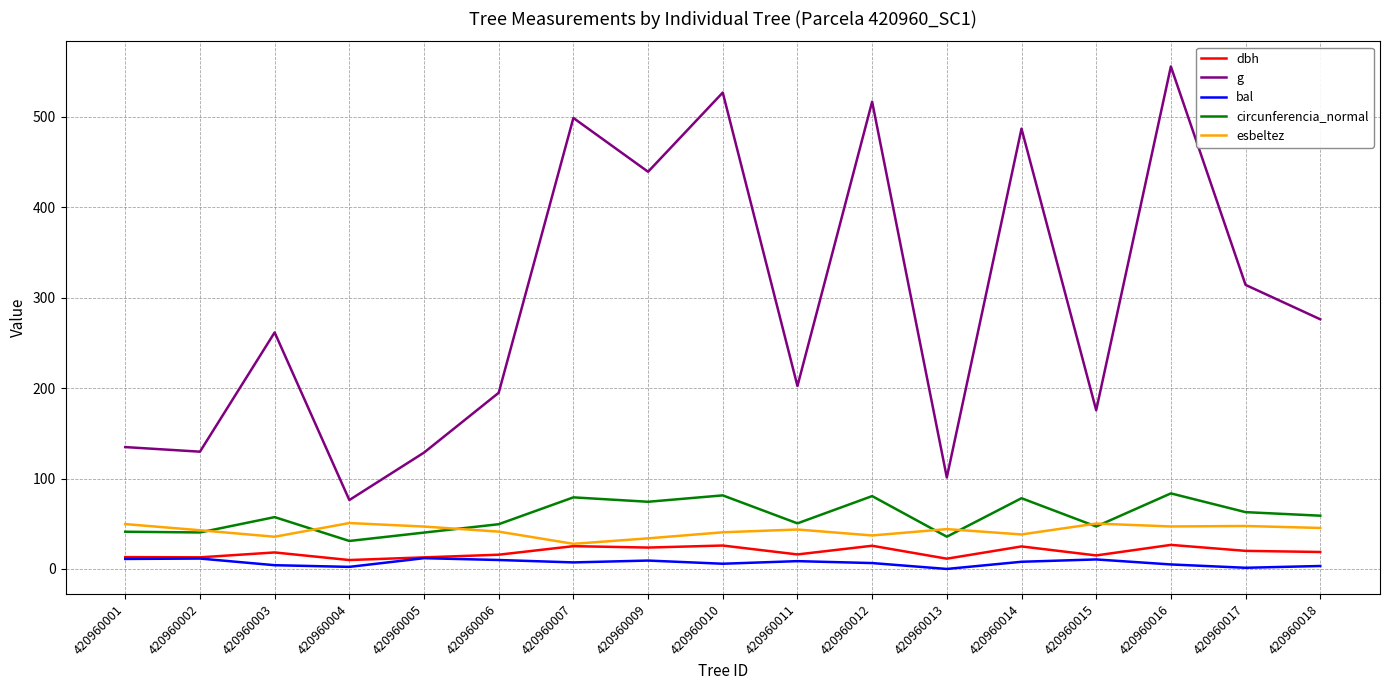

What is the highest value of the bal series?

11.9